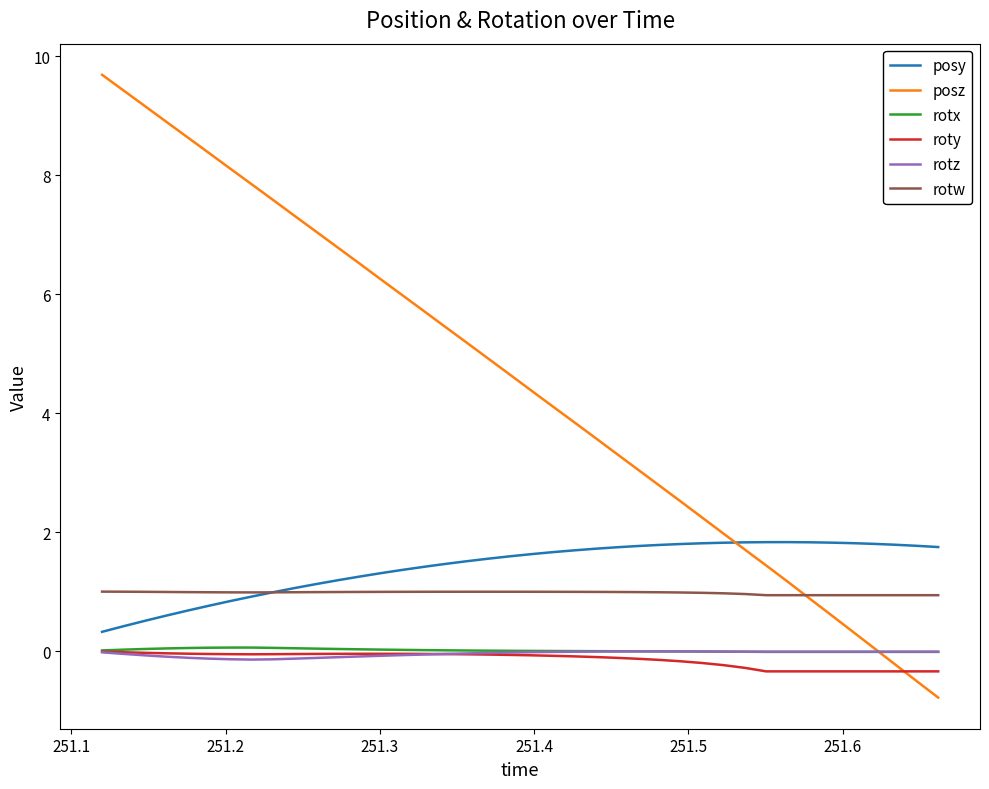

True or false: rotz and rotw cross at least once.

False